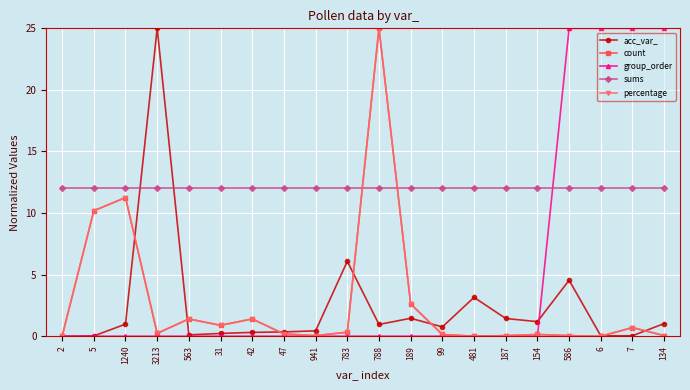

Which category has the highest value in the count series?

788